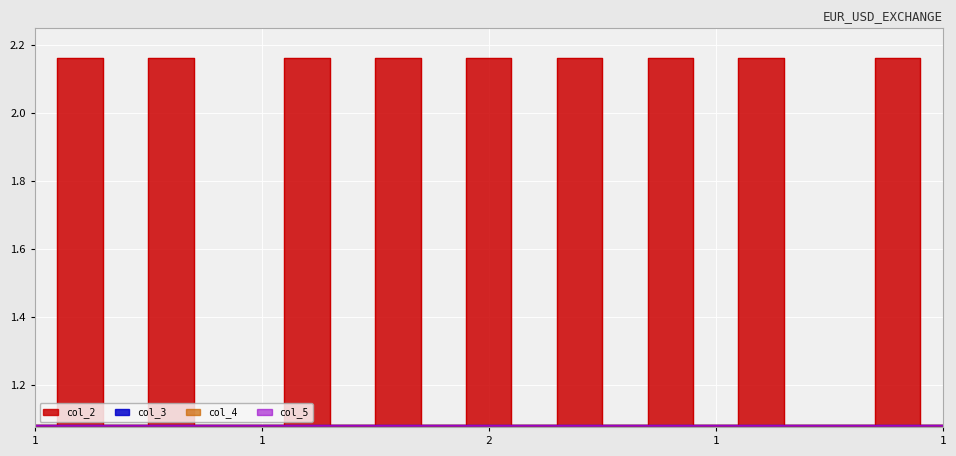

What is the label of the 12th point from the left?

1